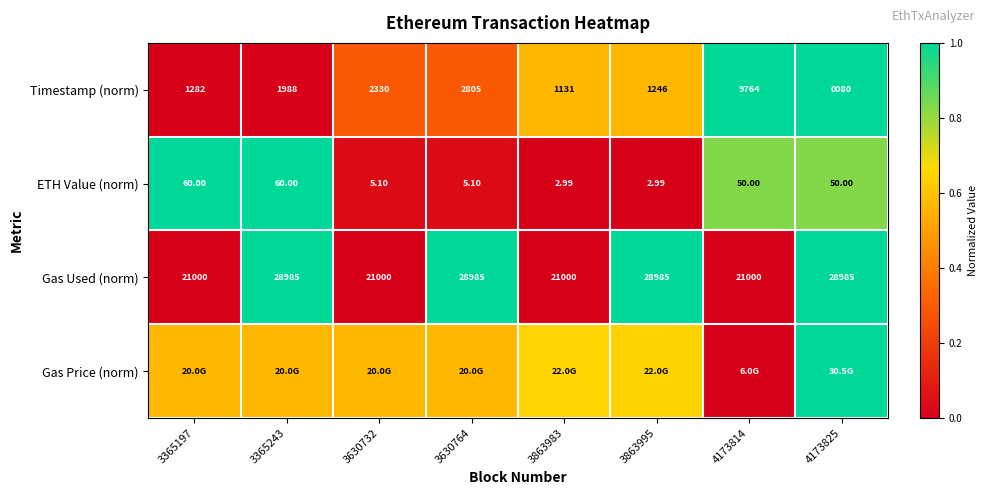

Which category has the highest value across all series?

4173825